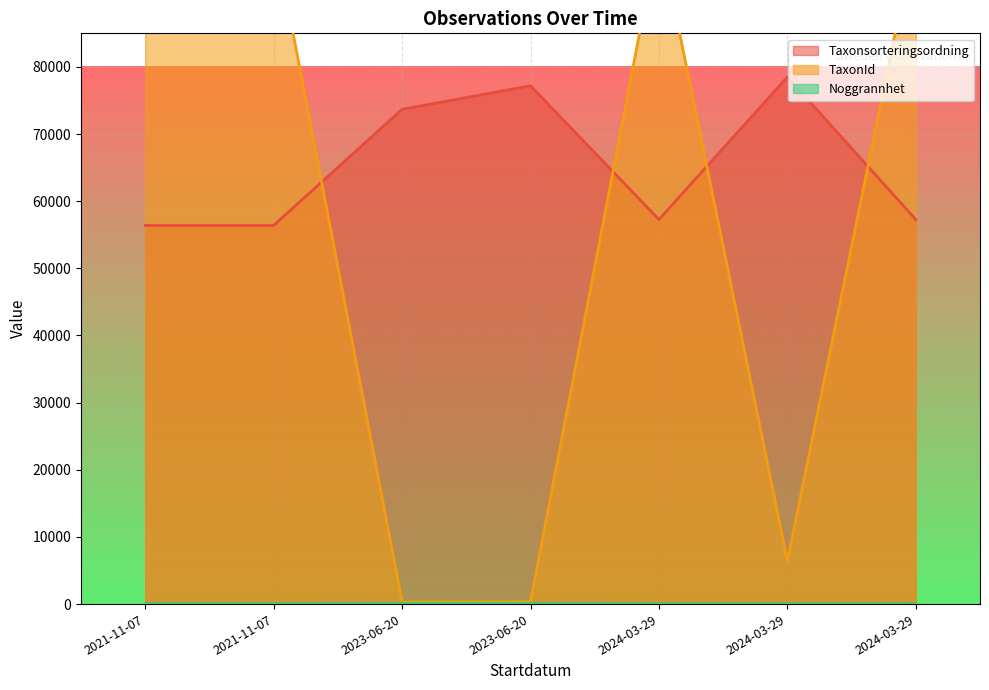

List the series in order of their peak value, highest first.

TaxonId, Taxonsorteringsordning, Noggrannhet